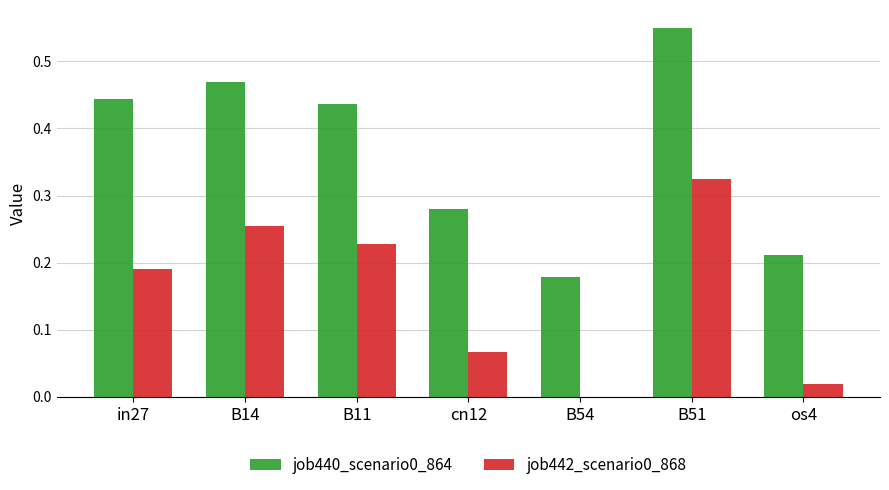

The job440_scenario0_864 series shows 0.1 at B11. True or false?

False